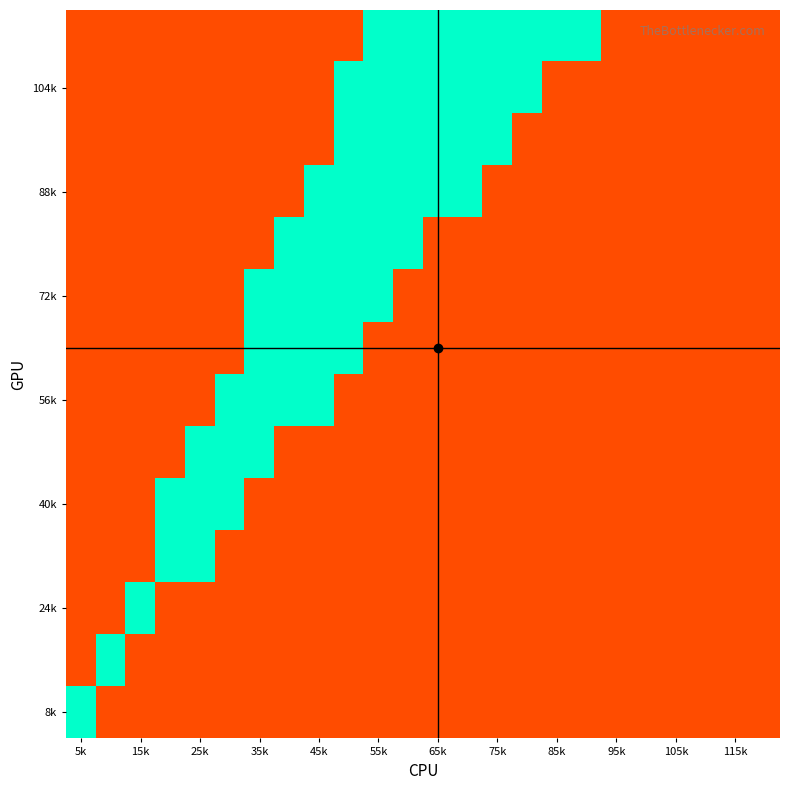

What is the minimum value shown in the chart?

-2